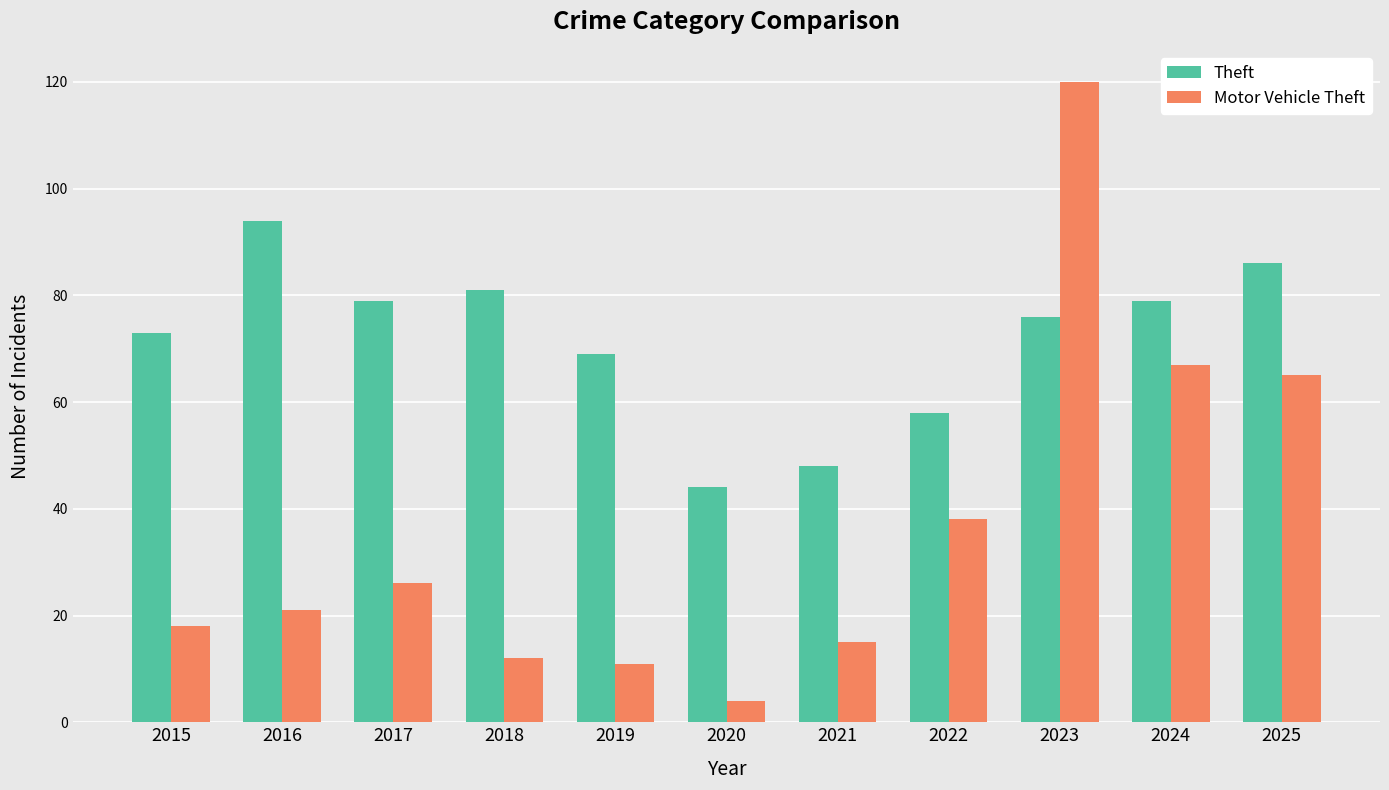

Are the bars horizontal?

No